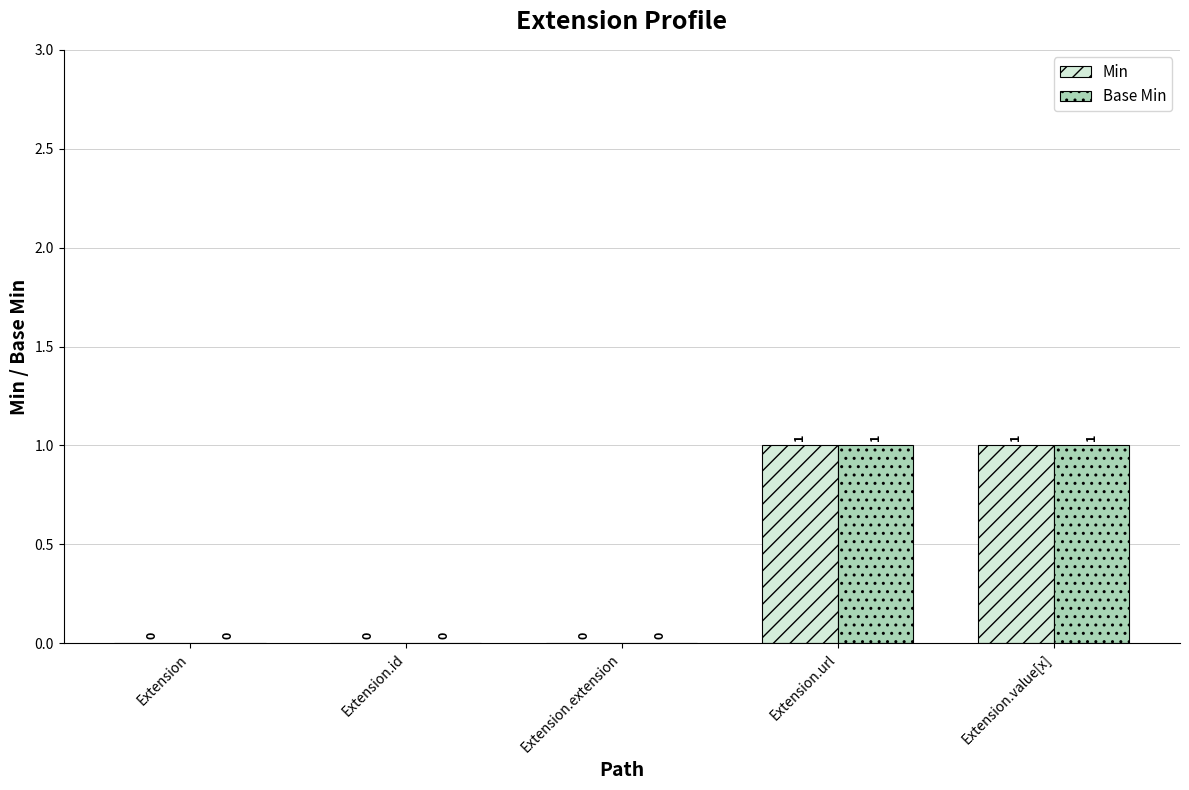

How many Base Min values are between 0 and 1?

5